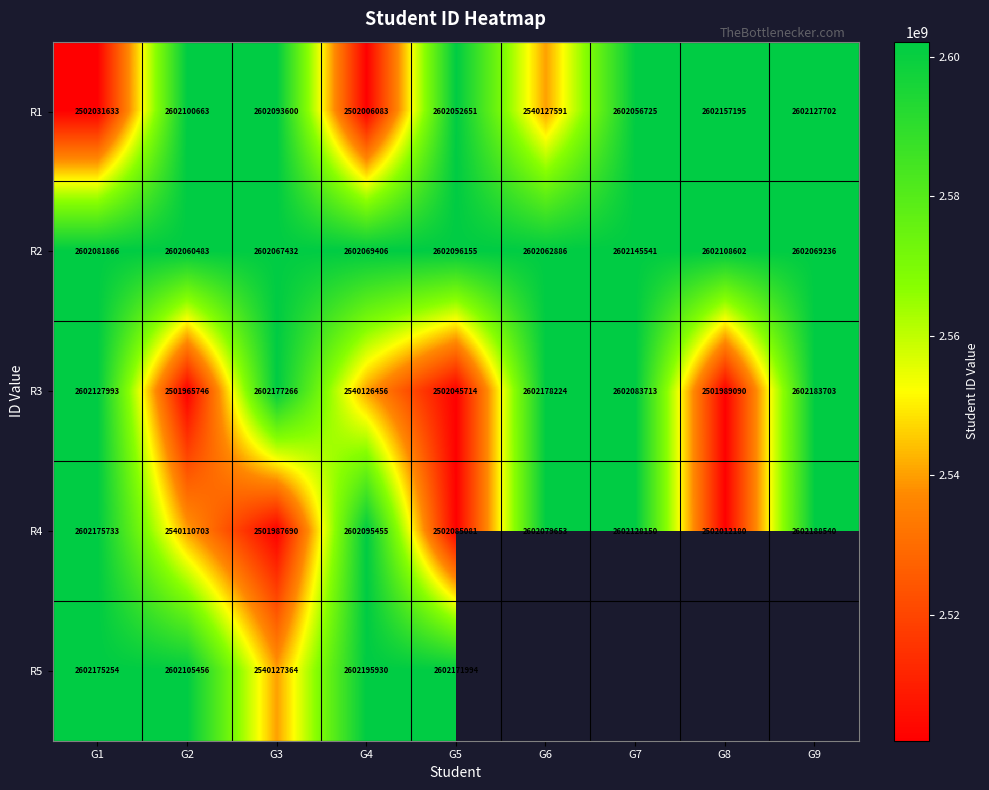

At G1, list the series in order from smallest to largest.

R1, R2, R3, R5, R4